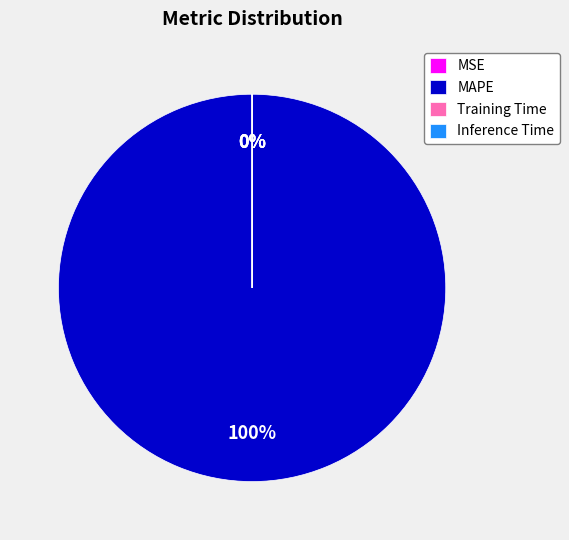

The MAPE slice represents 89% of the pie. True or false?

False